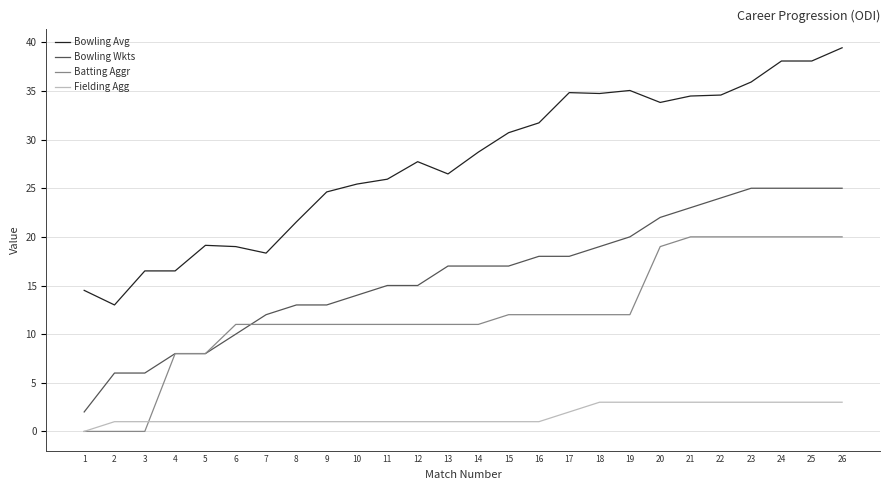

Which series has the largest total across all categories?

Bowling Avg